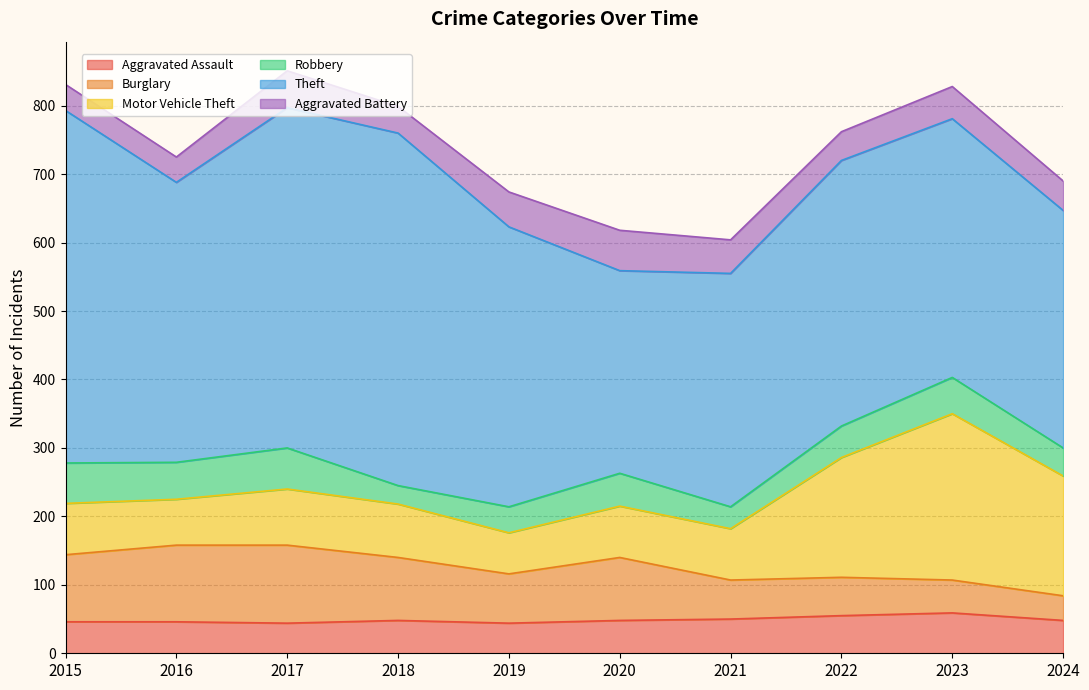

Which series has the largest range (max minus min)?

Theft